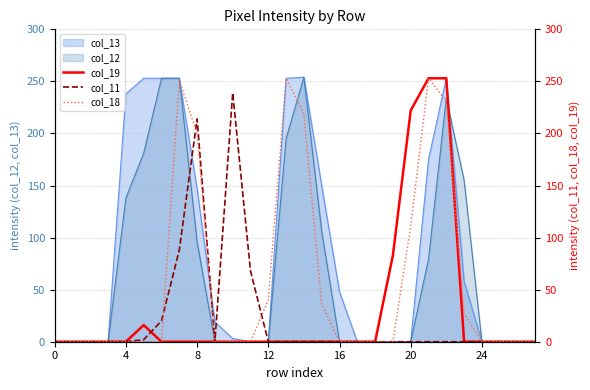

What is the highest value of the col_13 series?

254